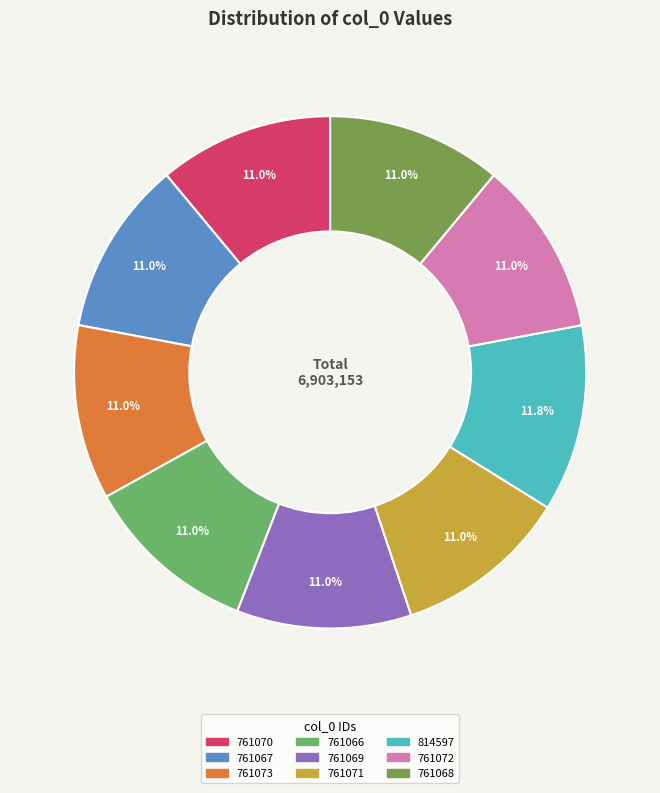

How many slices are in this pie chart?

9